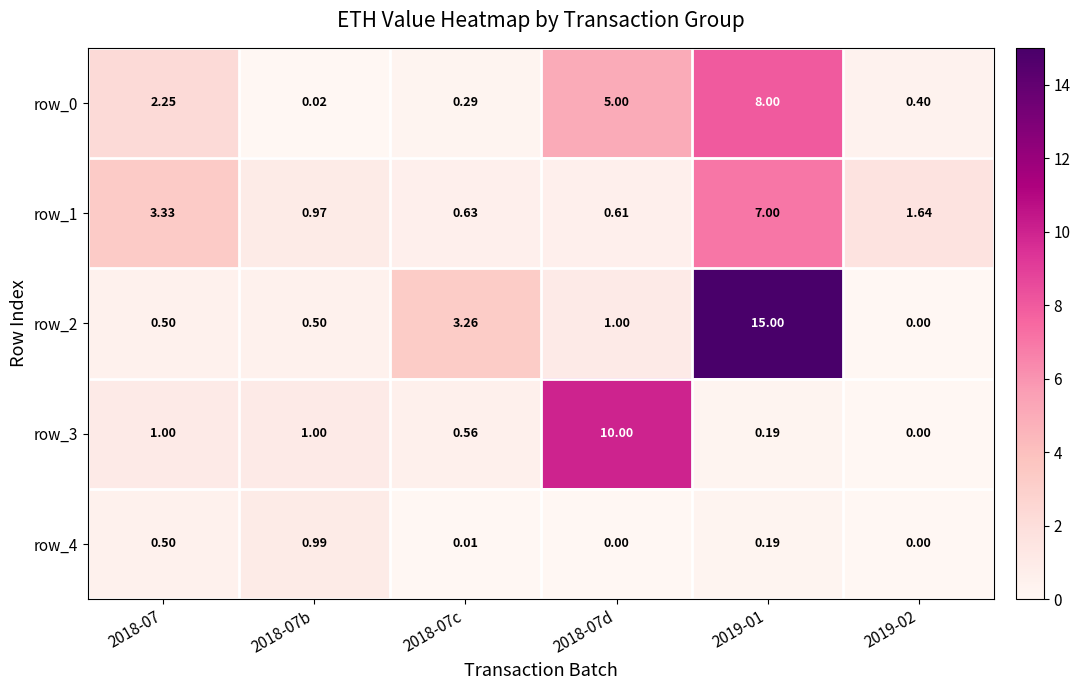

The row_2 series shows 0.9 at 2018-07. True or false?

False